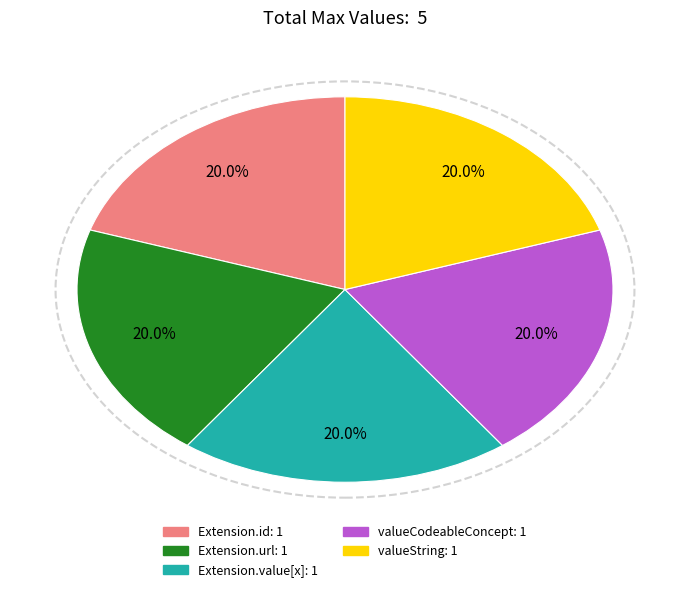

Does any single category account for the majority?

No